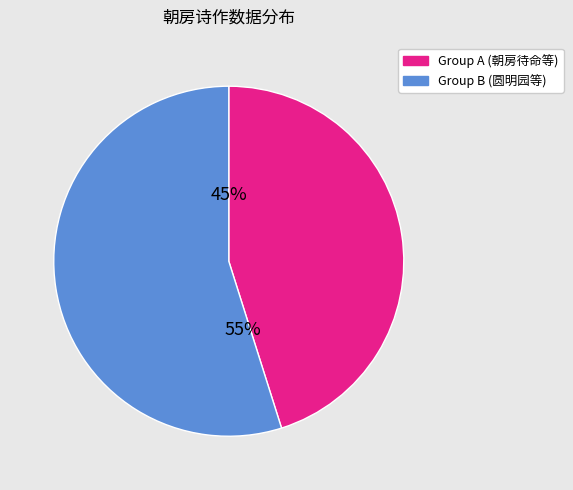

To the nearest percent, what is the average slice percentage?

50%